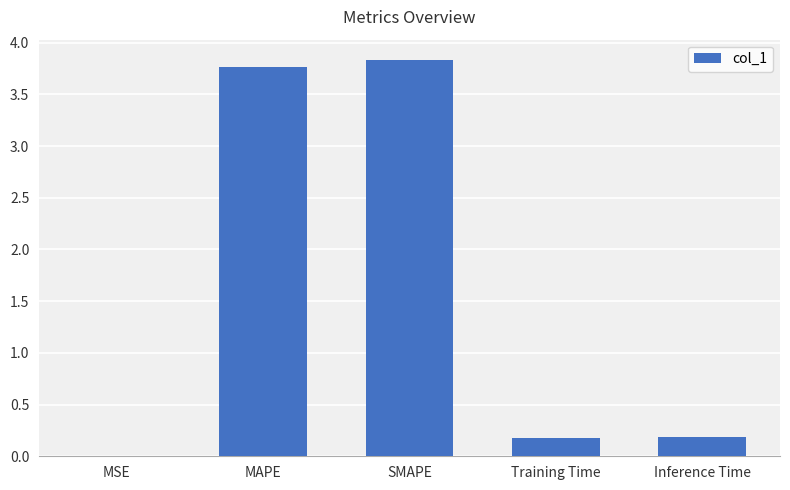

What is the sum of the values at SMAPE and Inference Time?

4.0